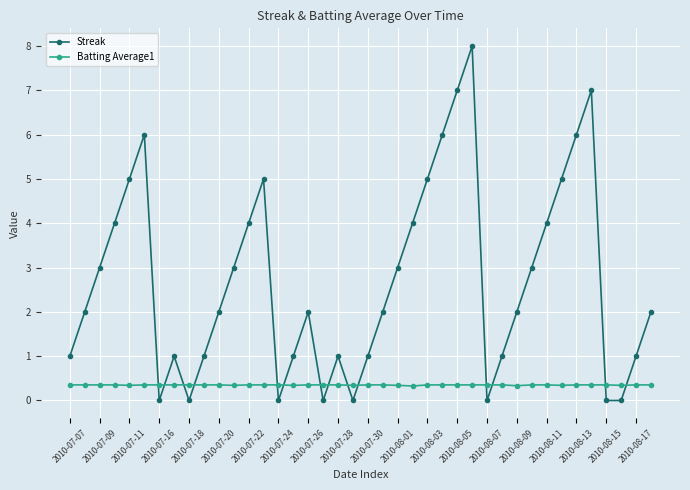

What is the maximum value for Batting Average1?

0.4